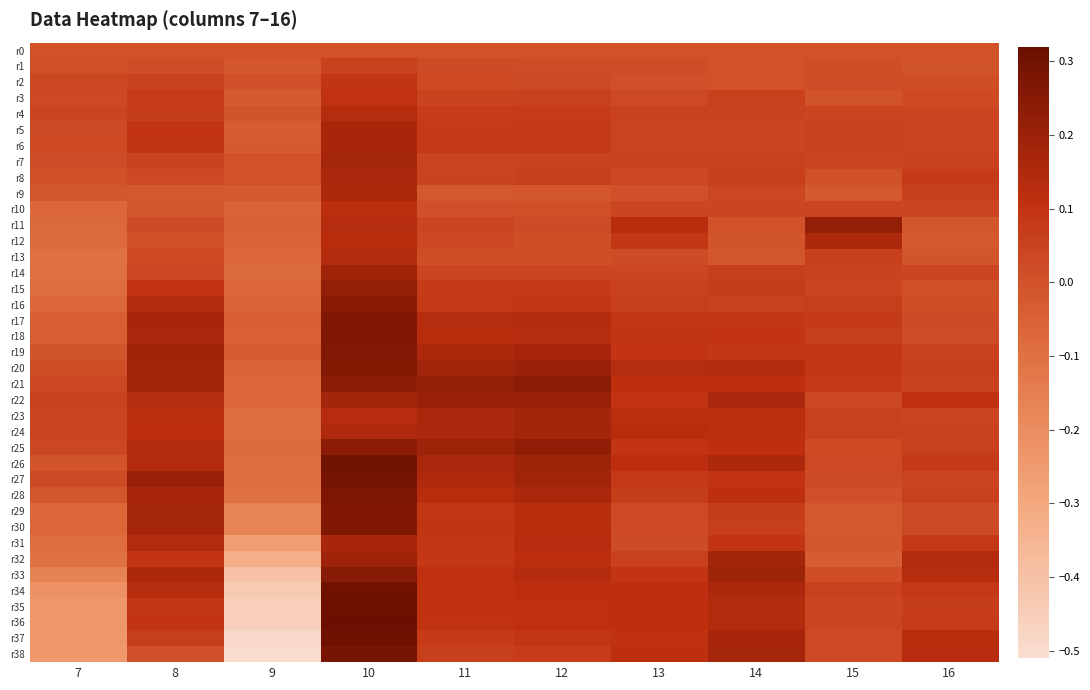

What is the total value across all series at 13?

2.8